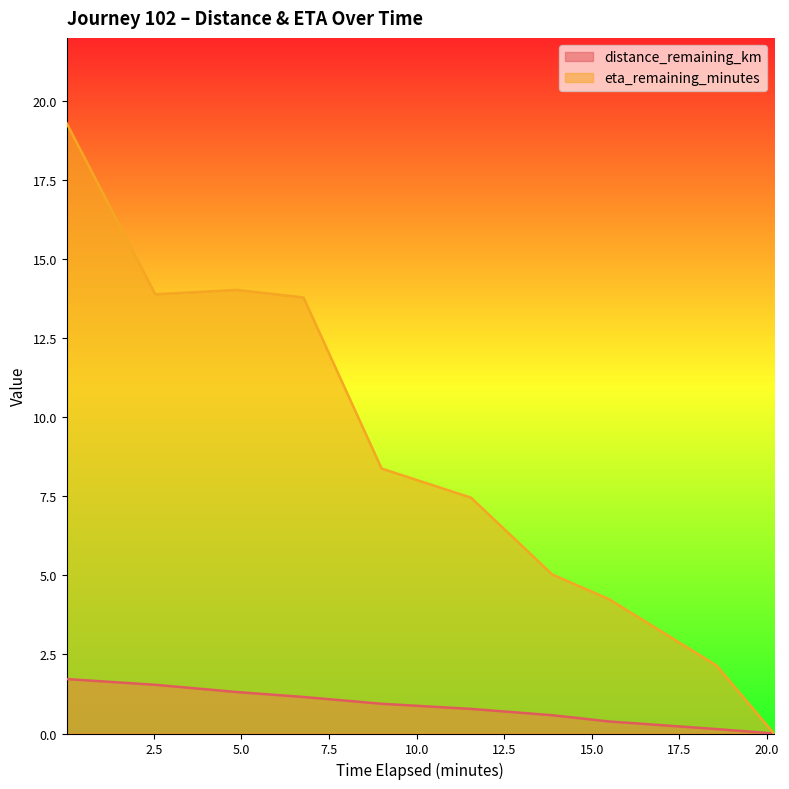

What is the sum of all eta_remaining_minutes values?

88.3